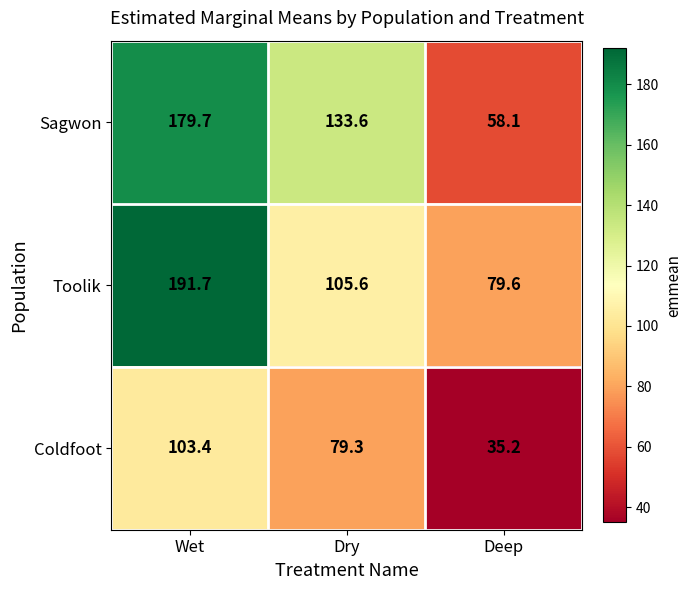

Which label corresponds to the smallest value in the chart?

Deep